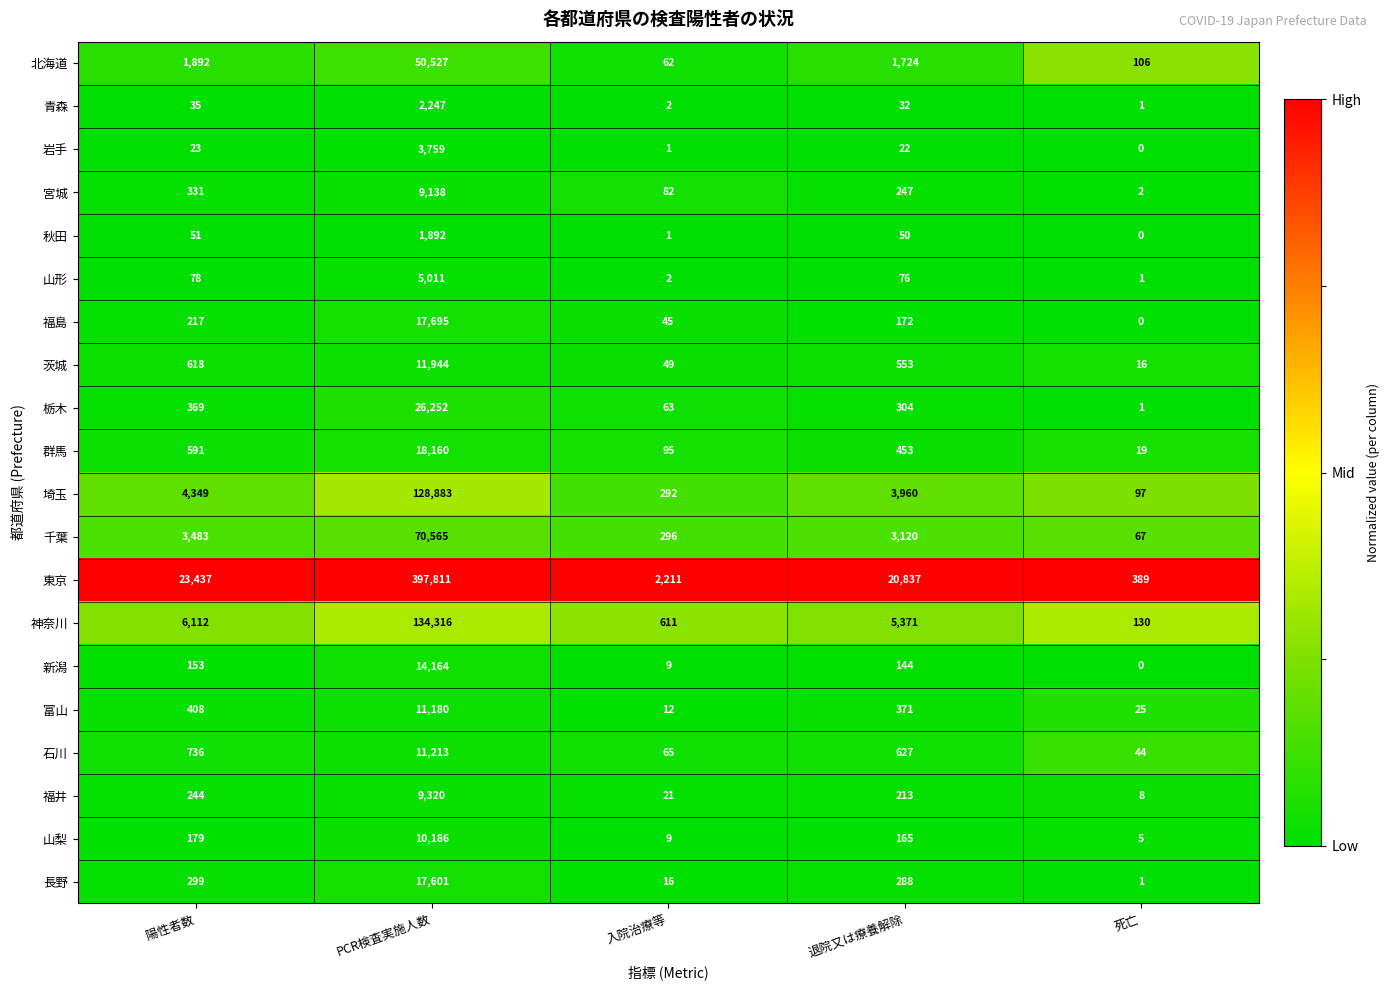

What is the difference between the highest and lowest values at 退院又は療養解除?

20815